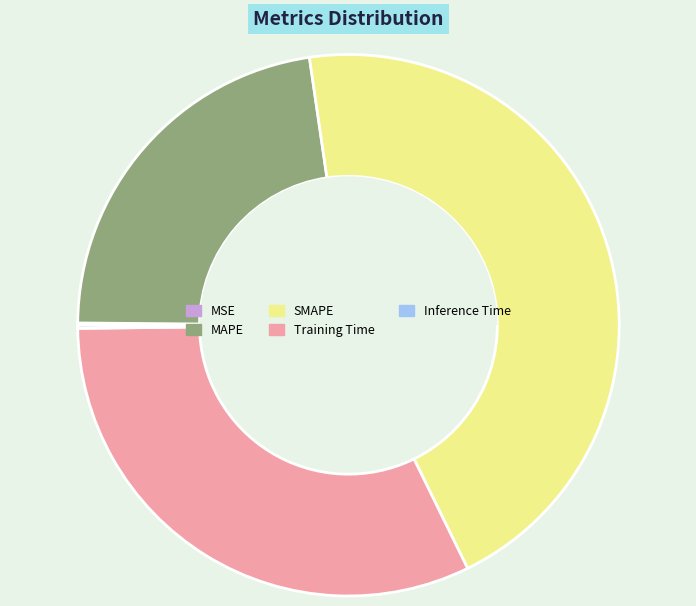

Combined, do MAPE and Training Time account for over 50%?

Yes